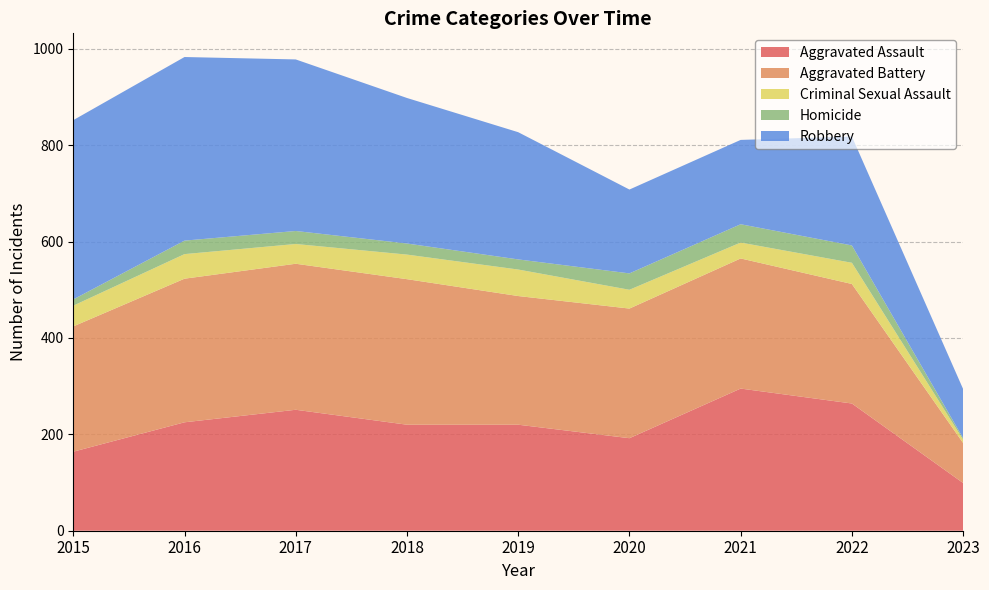

Reading left to right, extract all data points from this chart.

Aggravated Assault: 164	225	251	220	220	192	295	264	99
Aggravated Battery: 260	298	303	302	267	269	270	248	83
Criminal Sexual Assault: 43	51	41	51	55	39	33	44	7
Homicide: 13	28	27	23	21	34	38	36	3
Robbery: 372	381	356	302	264	174	175	226	102